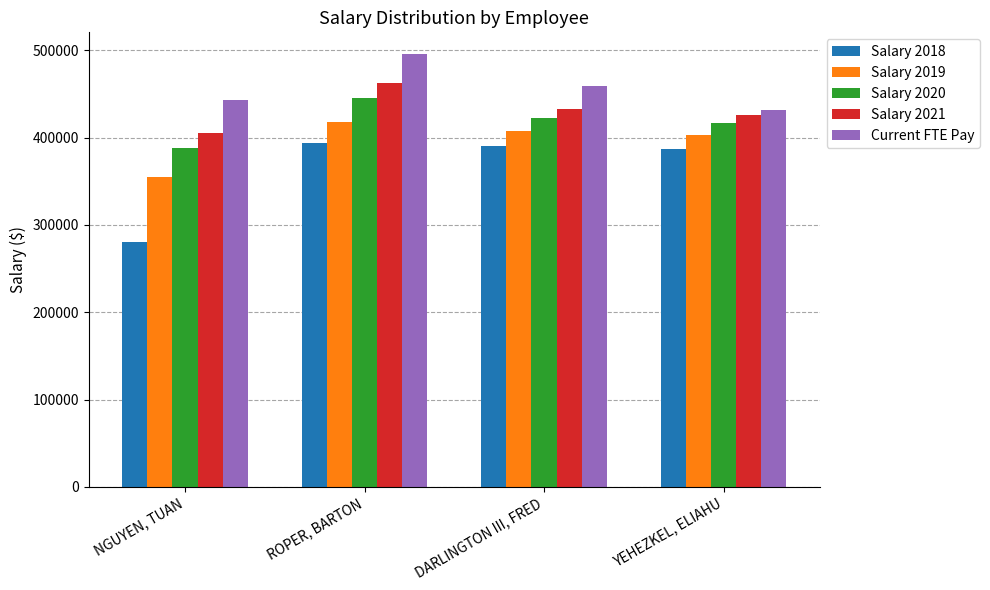

Rank the series at YEHEZKEL, ELIAHU from highest to lowest value.

Current FTE Pay, Salary 2021, Salary 2020, Salary 2019, Salary 2018